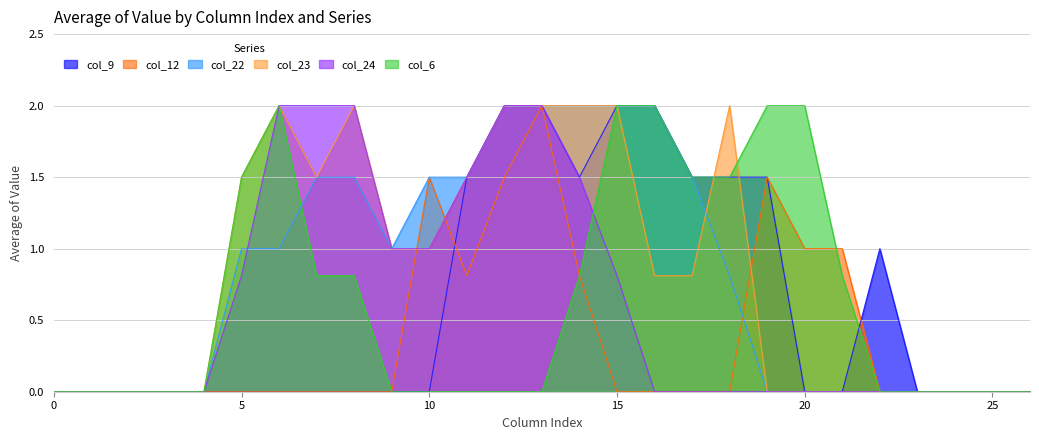

True or false: col_22 has more than 2 points higher than both neighbors.

False